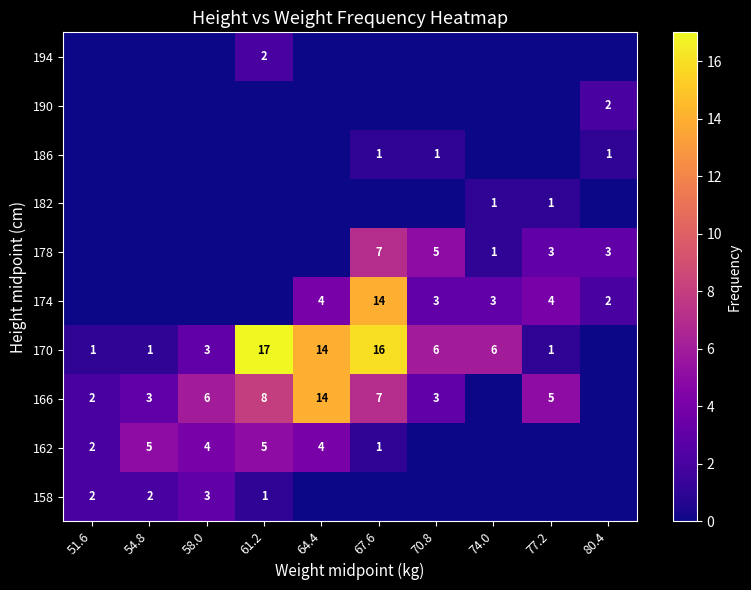

At which category does the chart reach its minimum across all series?

64.4